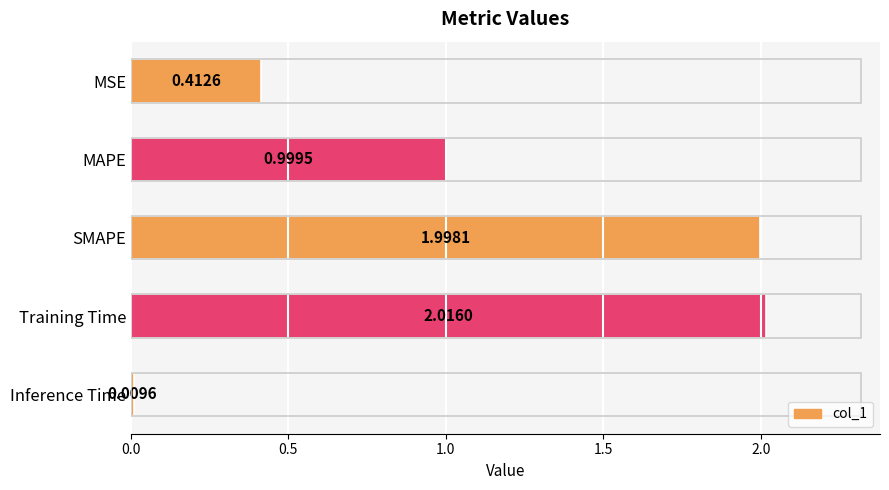

What is the sum of all values?

5.4